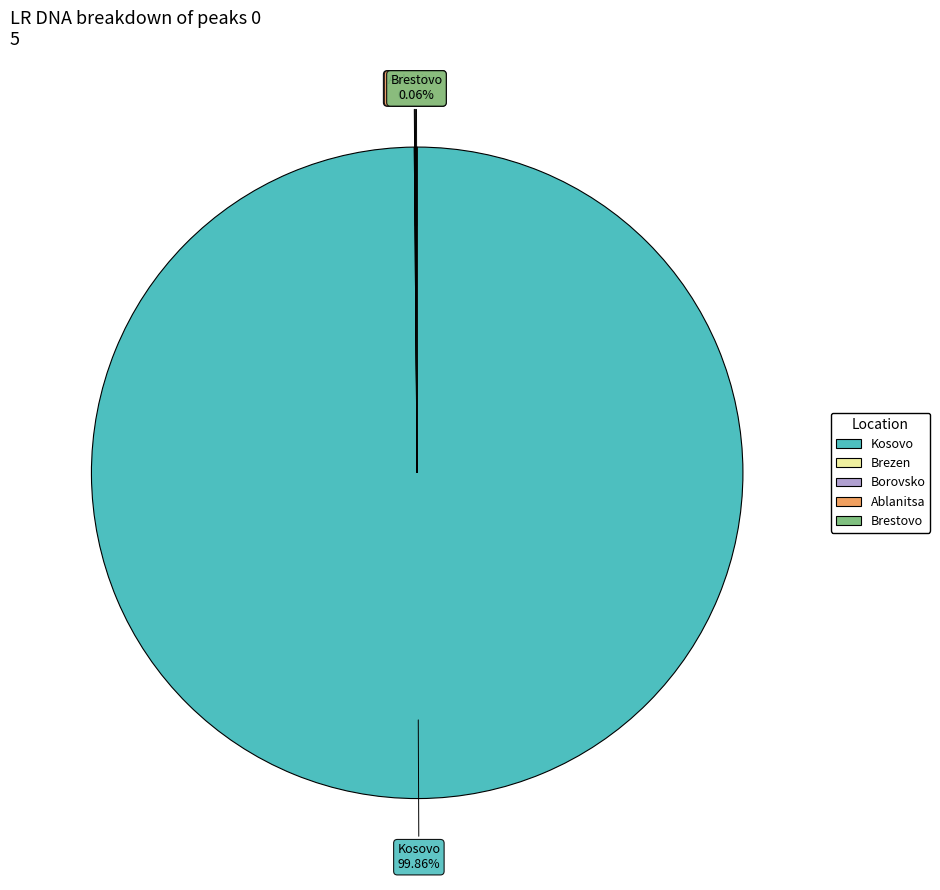

What is the largest slice in the pie chart?

Kosovo